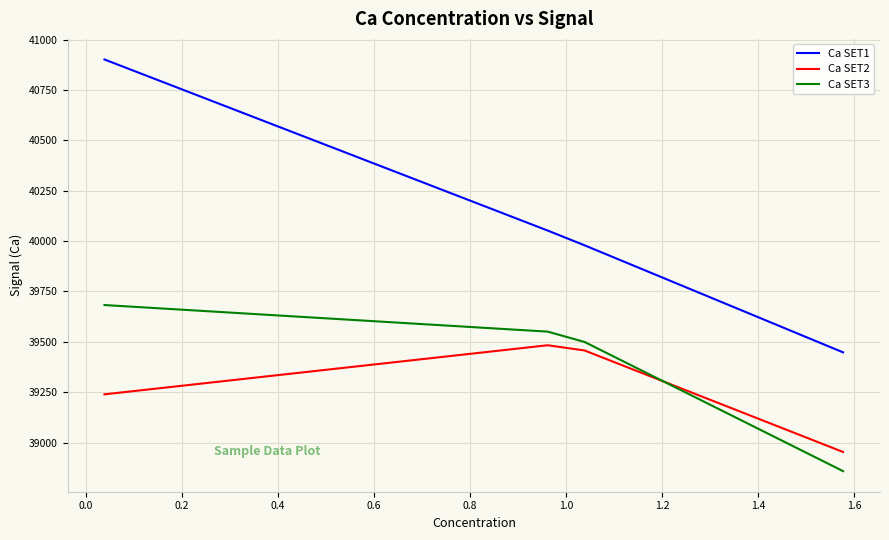

What is the minimum value shown in the chart?

38857.9